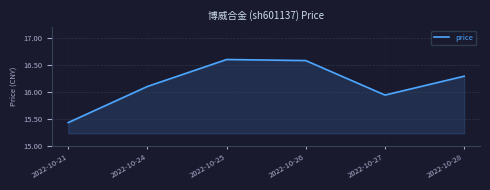

True or false: the data shows 9.2 at 2022-10-25.

False